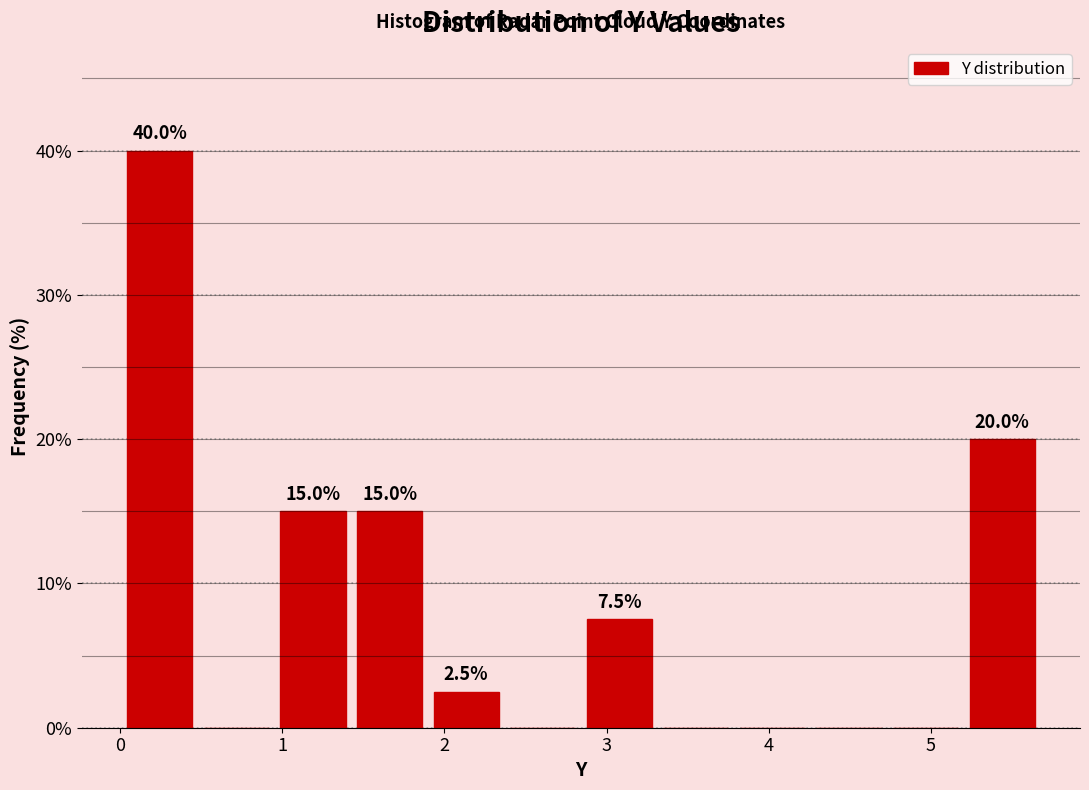

Over which range of the x-axis is the bar tallest?

0.0 to 0.5